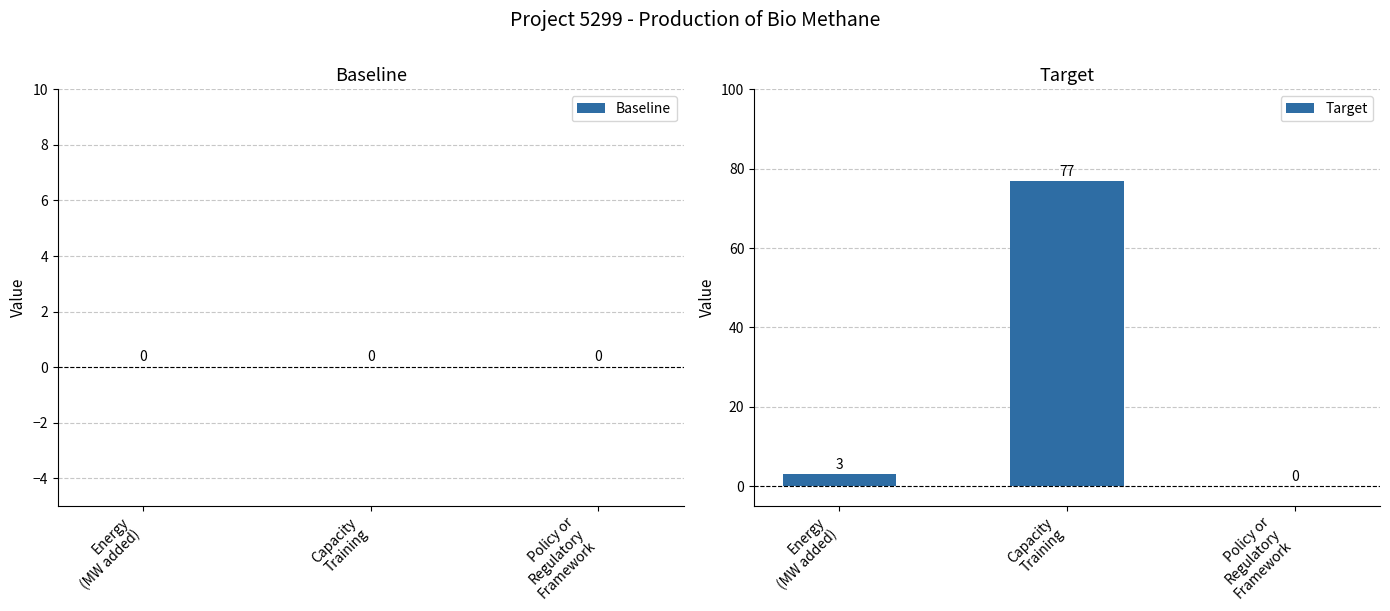

What is the greatest value displayed?

77